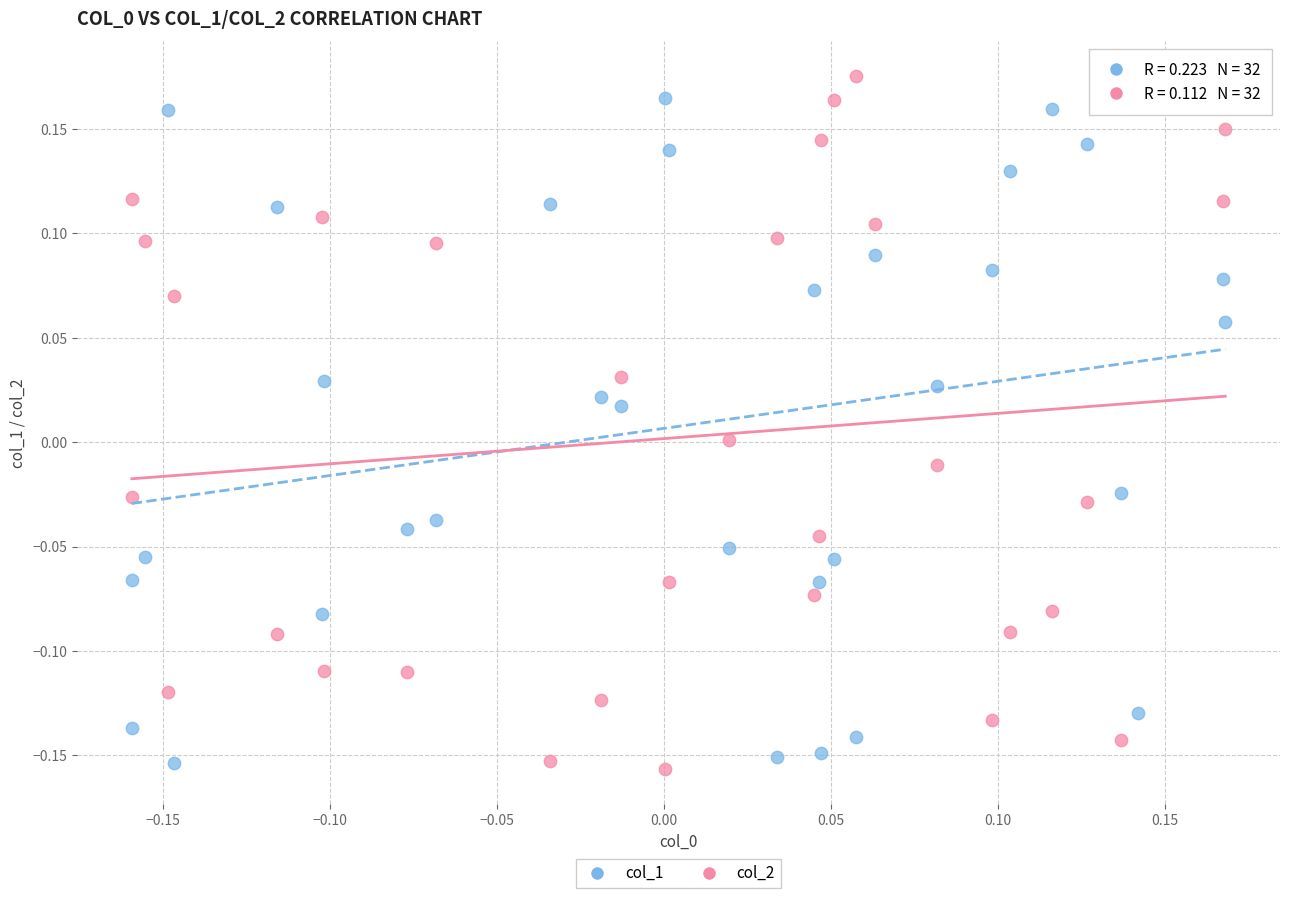

Across all data points, what is the range of Y values (max minus min)?

0.3